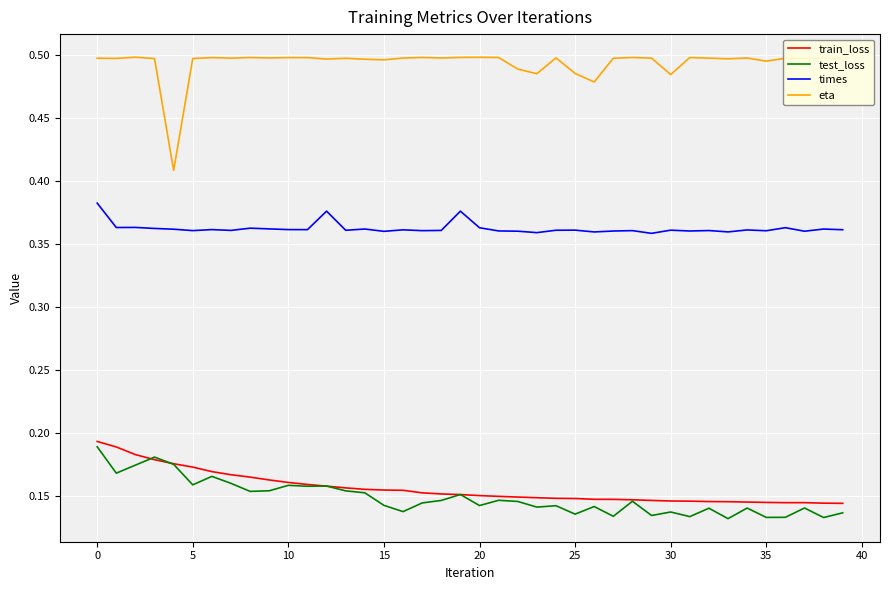

True or false: test_loss and times intersect in this chart.

False